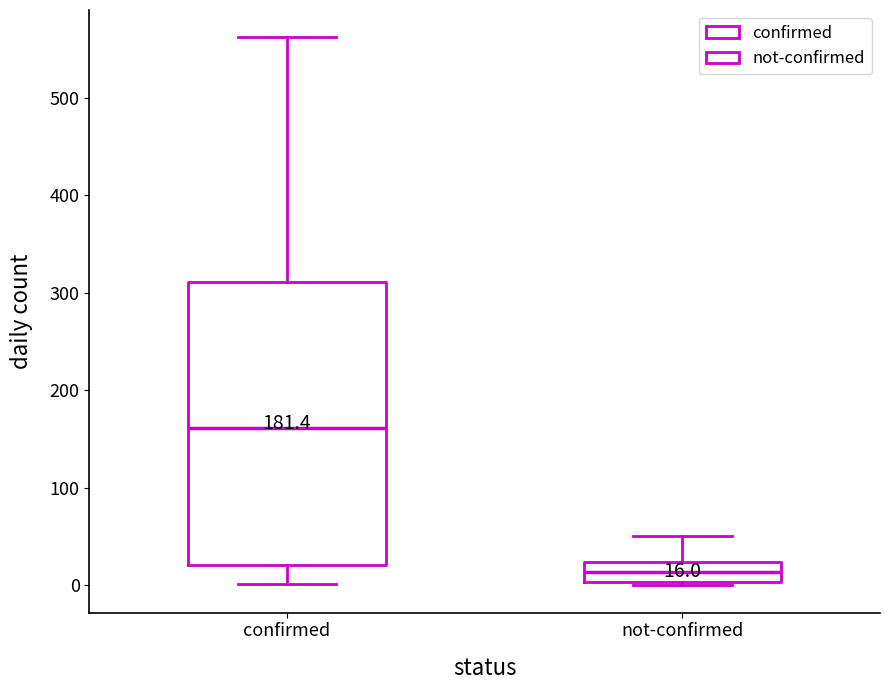

Comparing the boxes themselves (not the whiskers), which one is the tallest?

confirmed